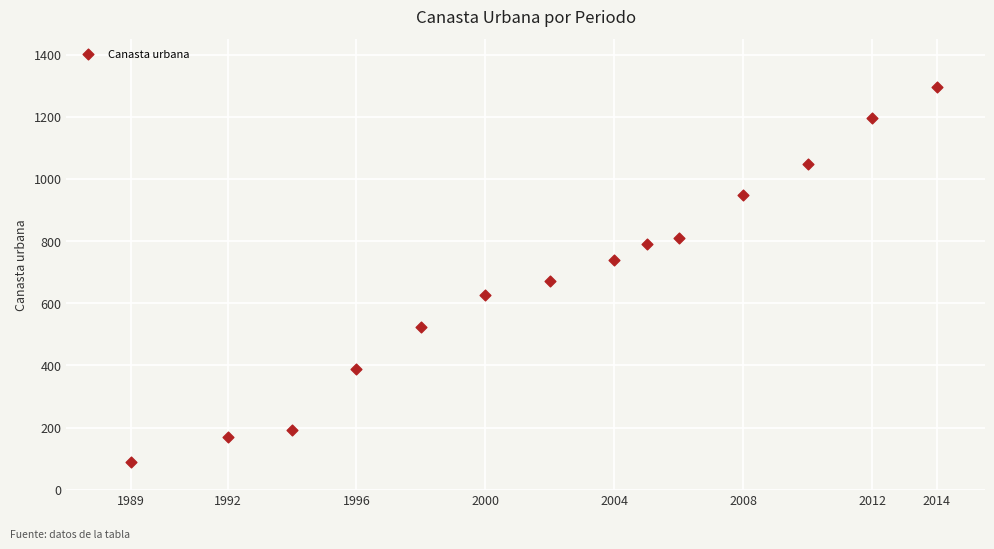

What Y value in the scatter plot is closest to 693?

672.3